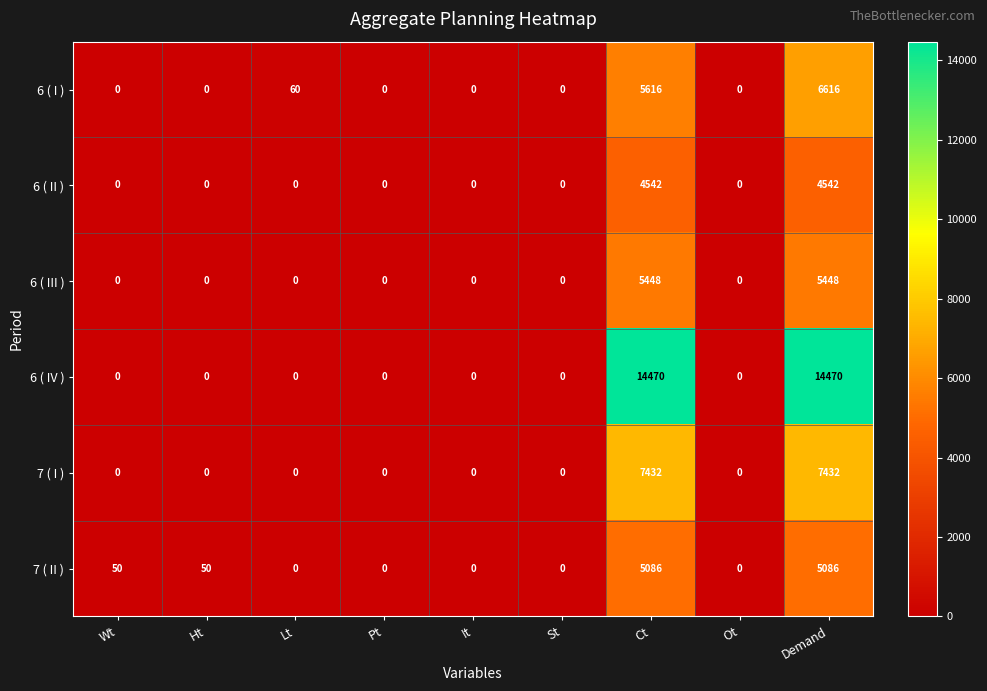

List the series in order of their peak value, lowest first.

6 ( II ), 7 ( II ), 6 ( III ), 6 ( I ), 7 ( I ), 6 ( IV )